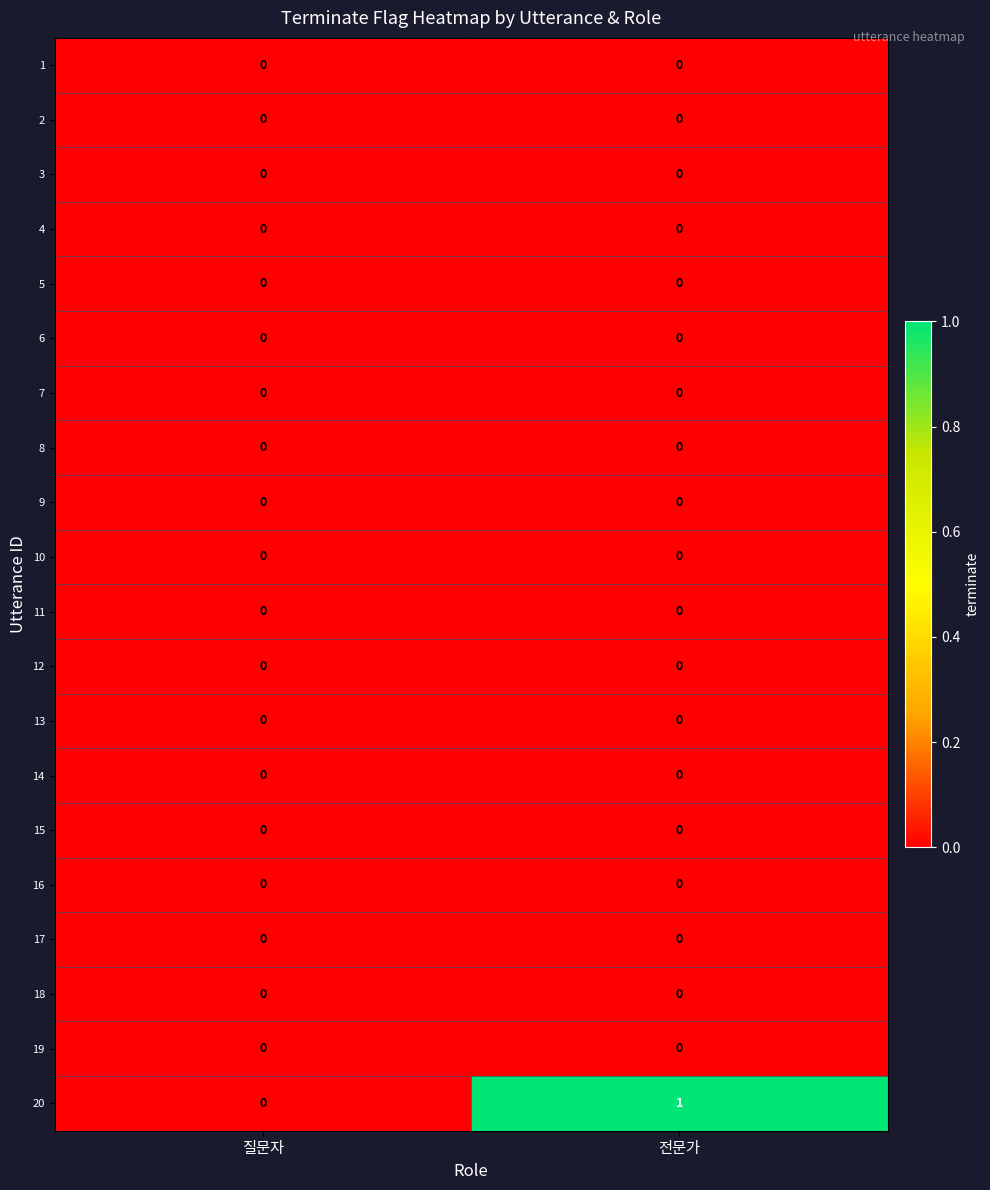

Which series has the widest spread of values?

20